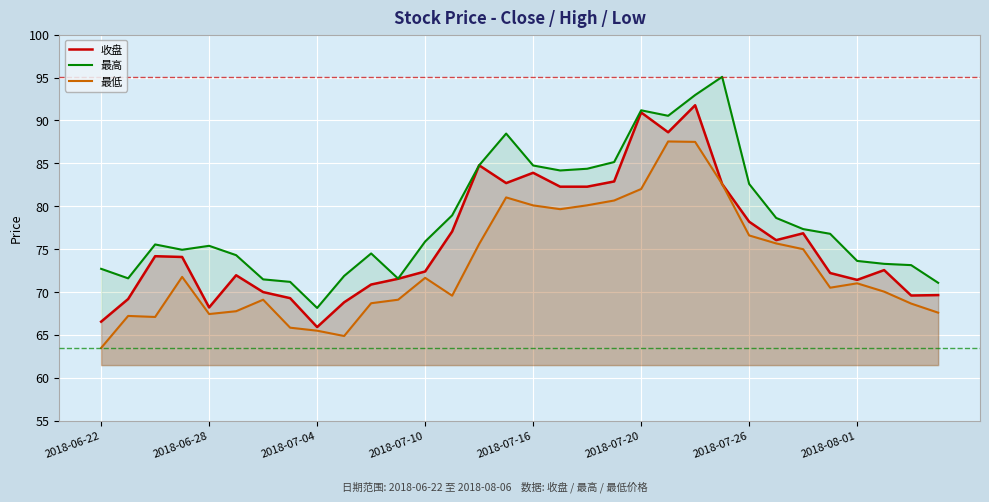

True or false: 最低 and 最高 cross at least once.

False